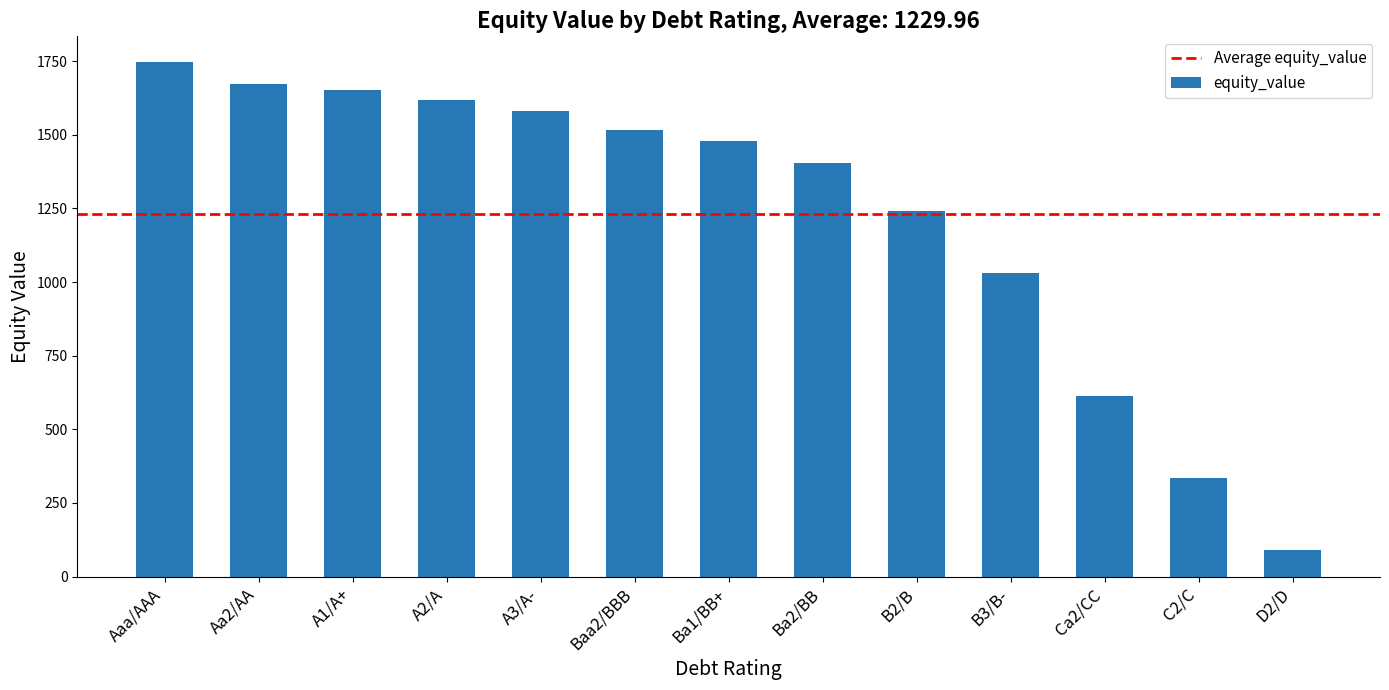

Where is the data nearest to the value 918?

B3/B-